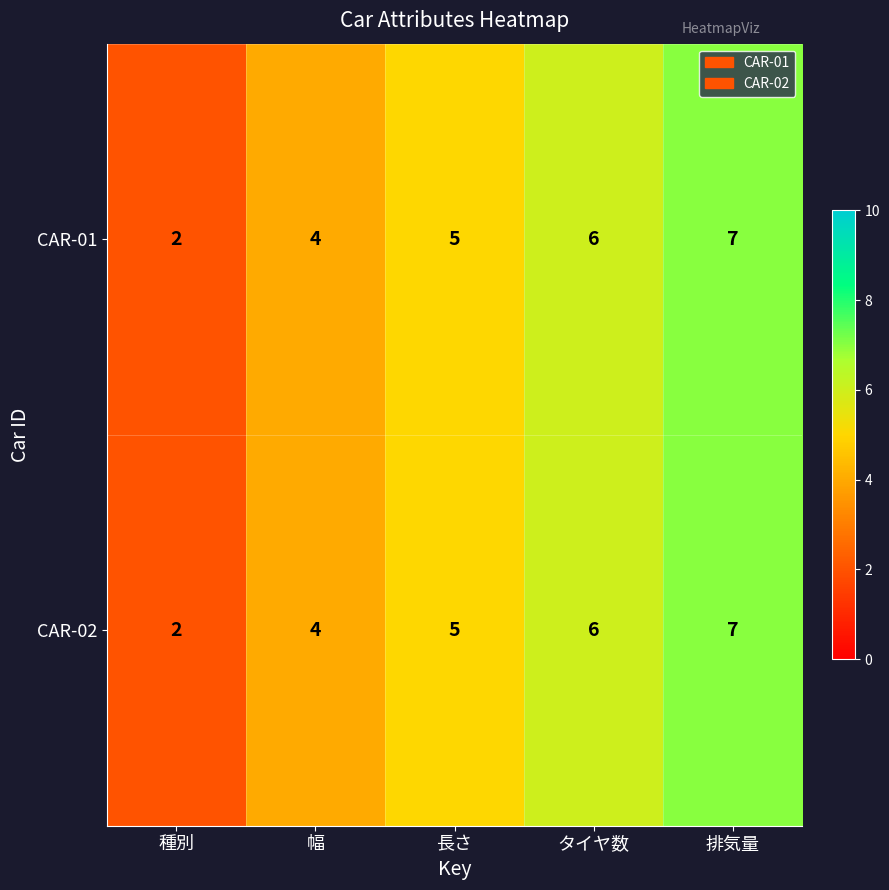

True or false: CAR-02 has a value of 1 at 幅.

False